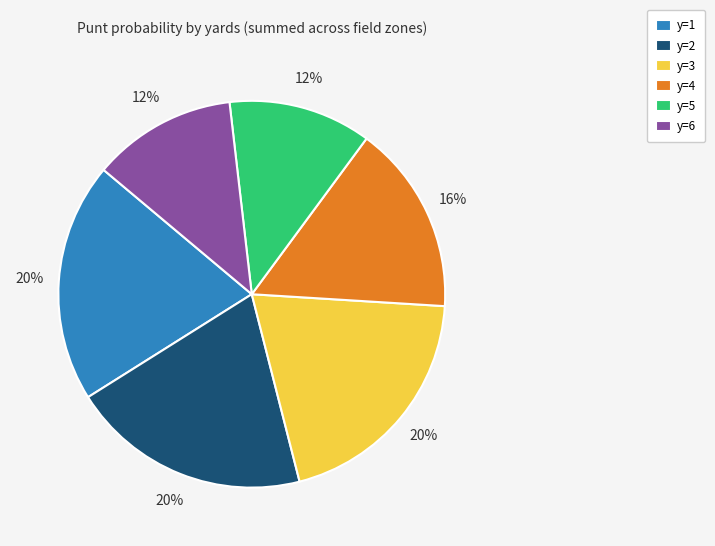

The y=1 slice represents 20% of the pie. True or false?

True